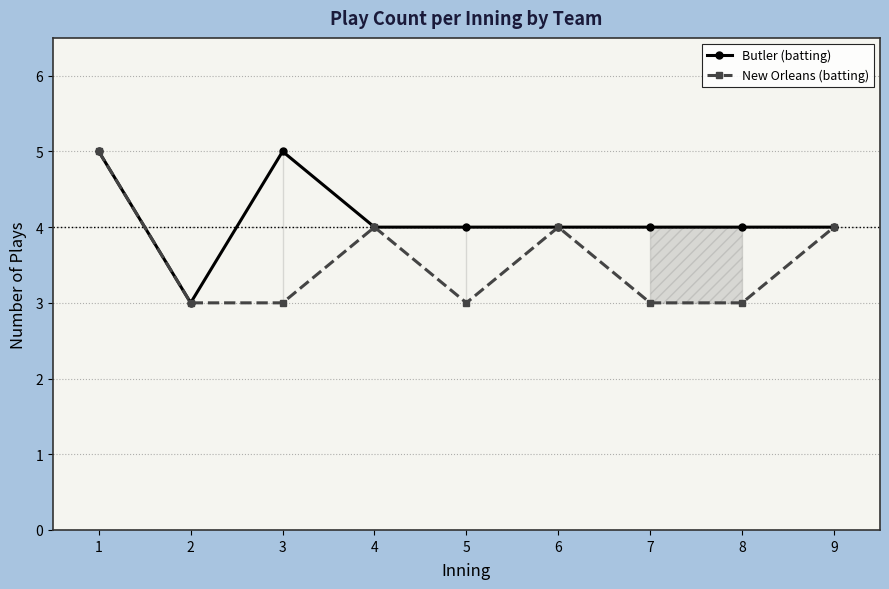

At which label does Butler (batting) reach its peak?

1